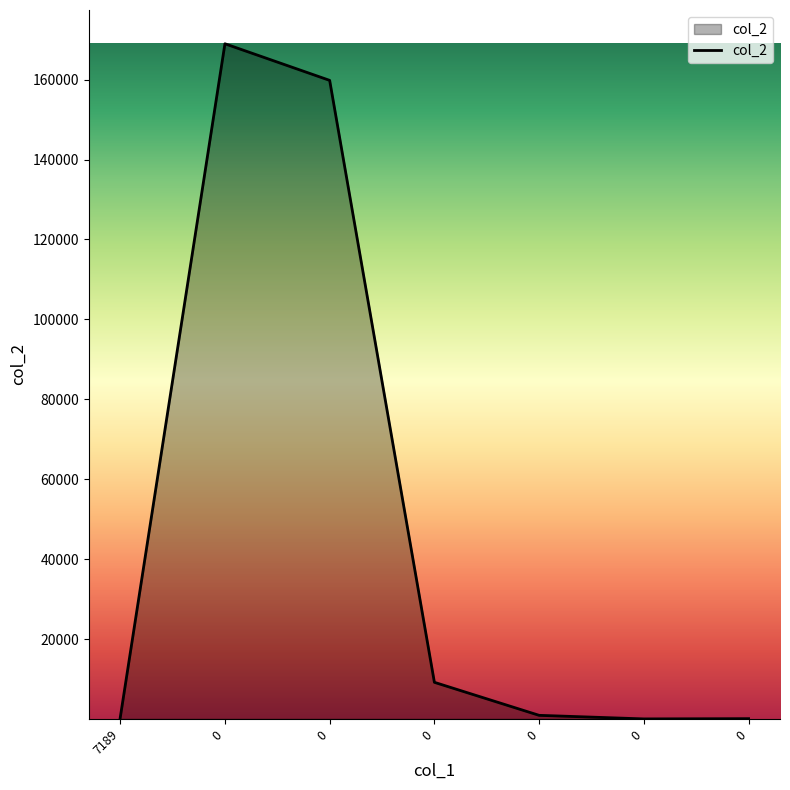

True or false: the data has more than 2 interior local peaks.

False